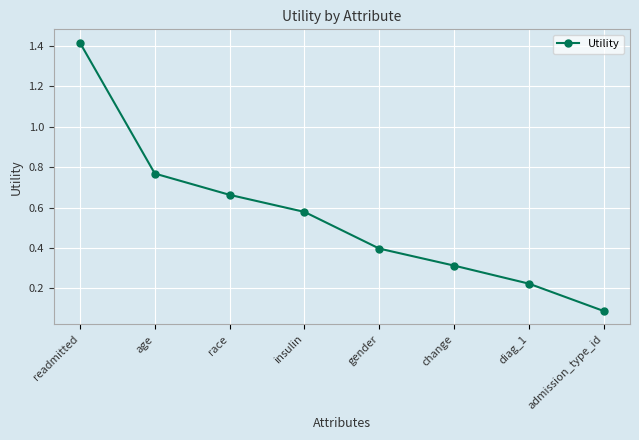

Rank the categories by value from lowest to highest.

admission_type_id, diag_1, change, gender, insulin, race, age, readmitted